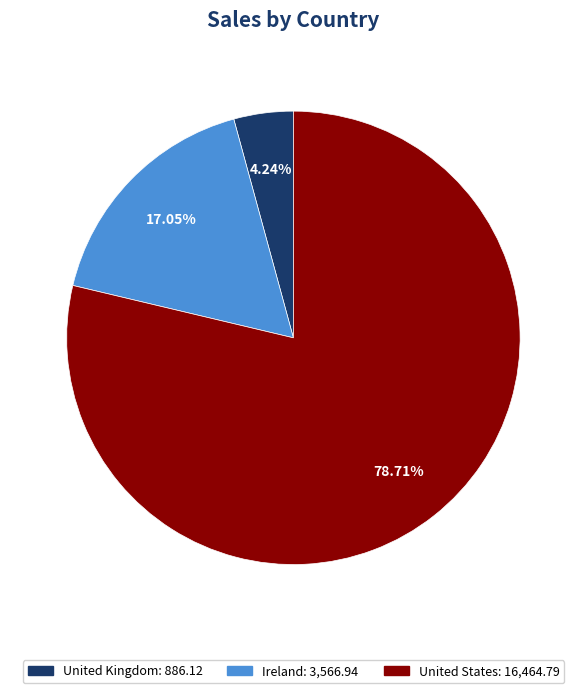

To the nearest percent, what portion does United Kingdom represent?

4%